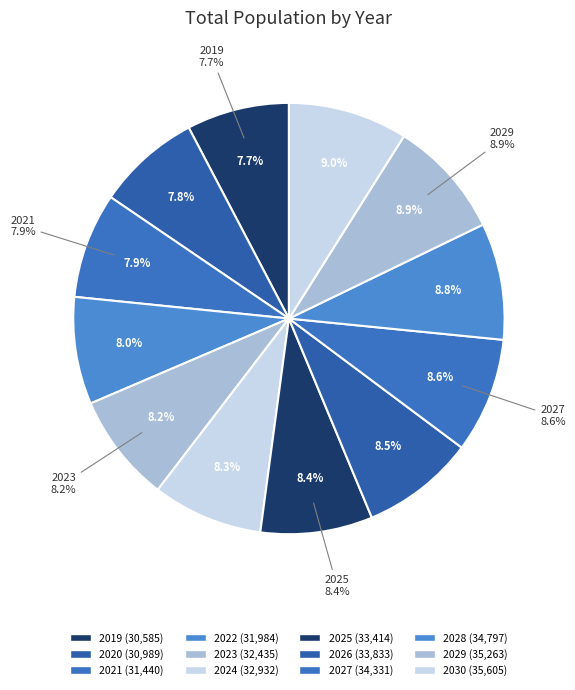

Count the number of slices in the pie.

12